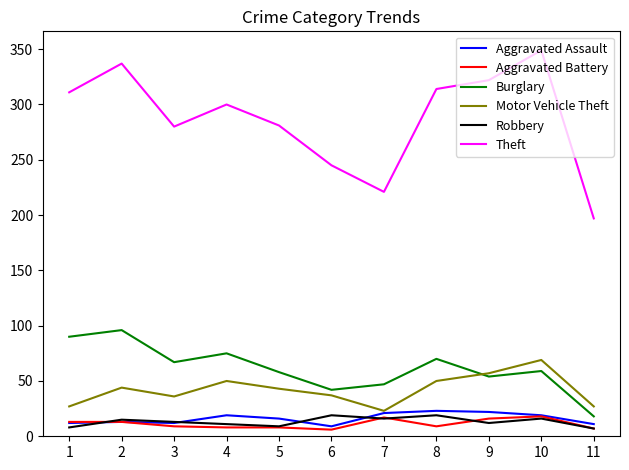

What is the sum of all Burglary values?

676